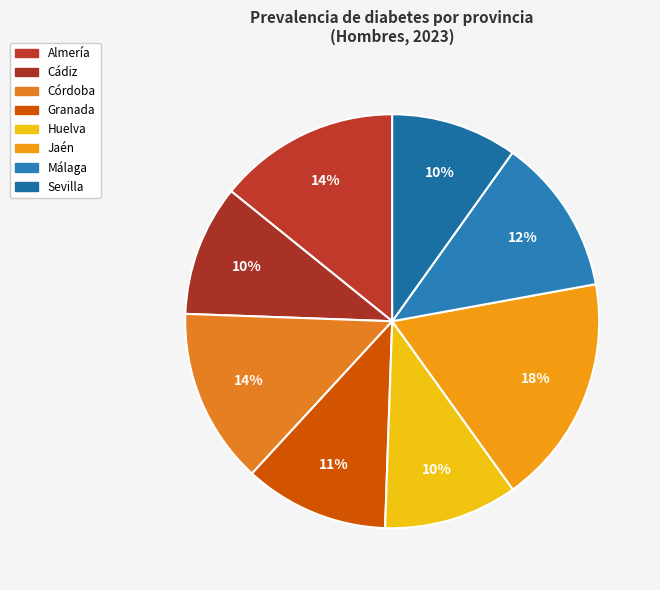

To the nearest percent, what percentage of the pie is Jaén?

18%